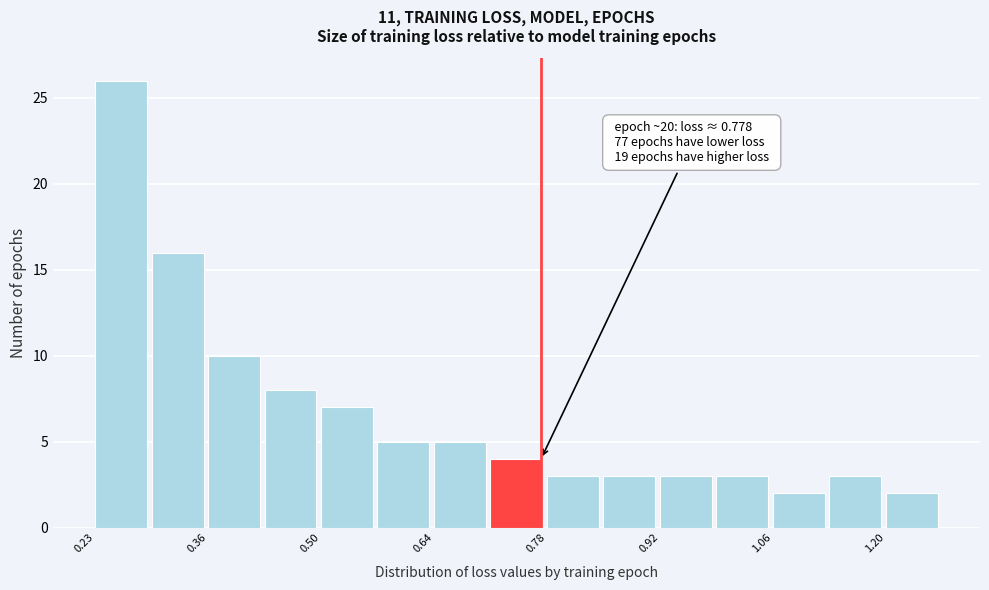

Read against the x-axis, roughly where is the centre of the tallest bar?

0.26